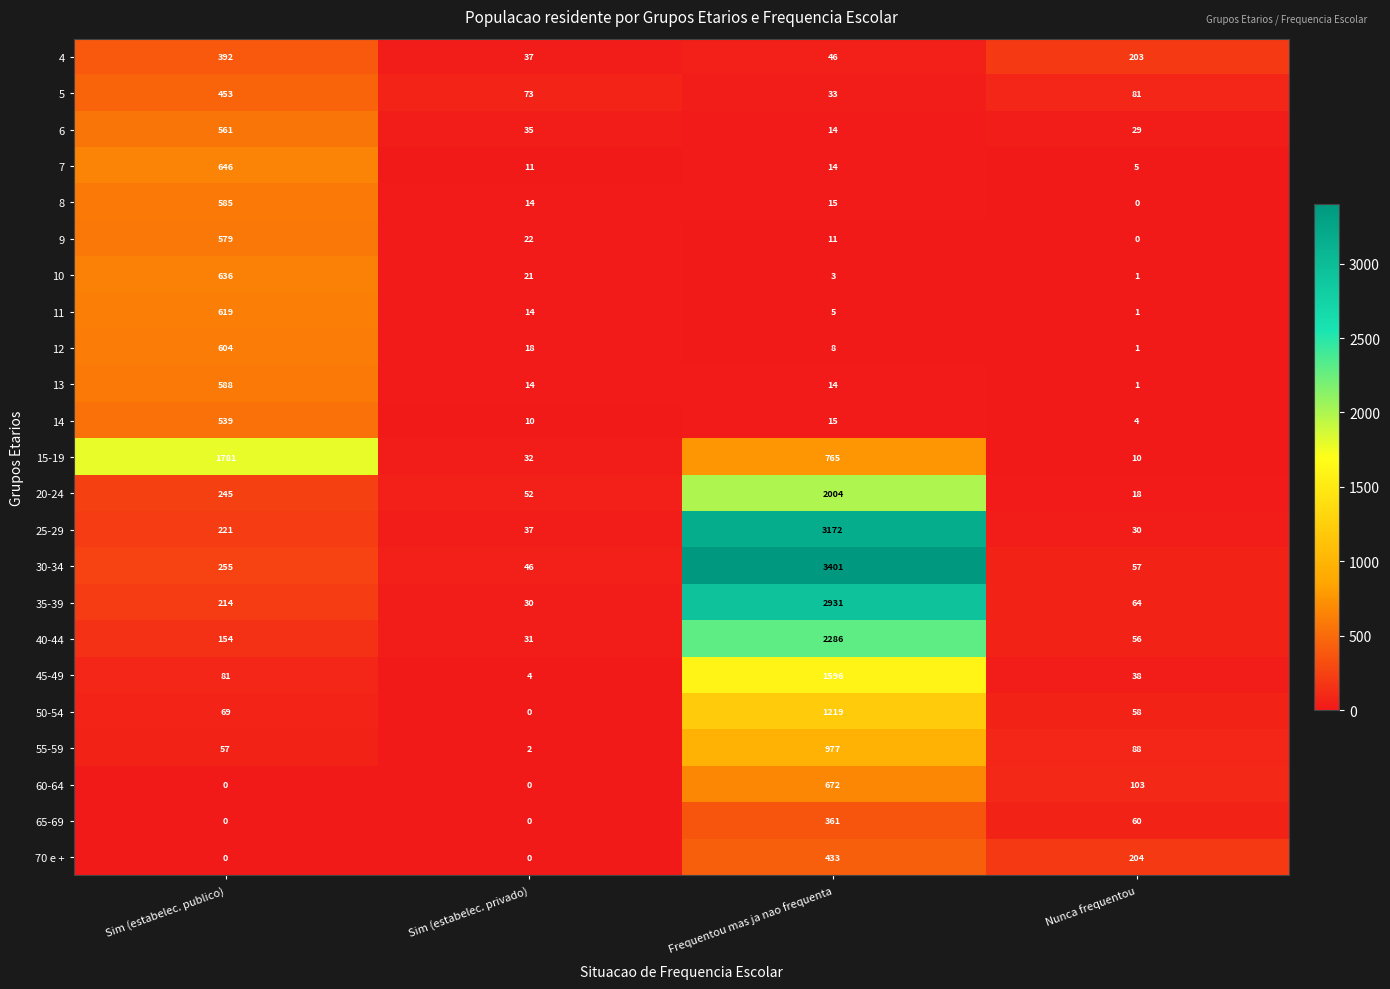

Is it true that 55-59 equals 39 at Sim (estabelec. publico)?

False